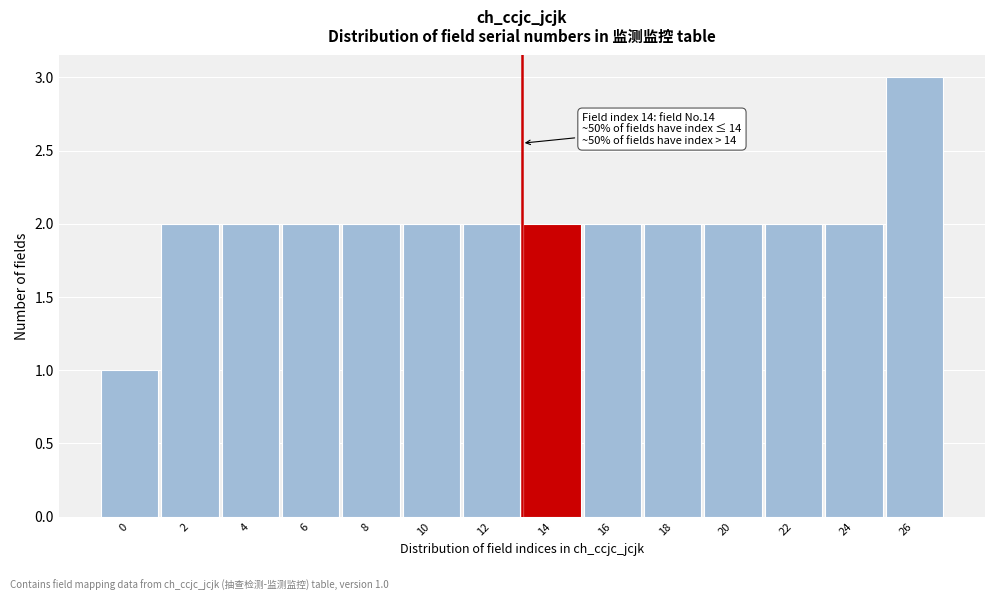

Reading left to right, transcribe all the data shown in this chart.

0=1	2=2	4=2	6=2	8=2	10=2	12=2	14=2	16=2	18=2	20=2	22=2	24=2	26=3